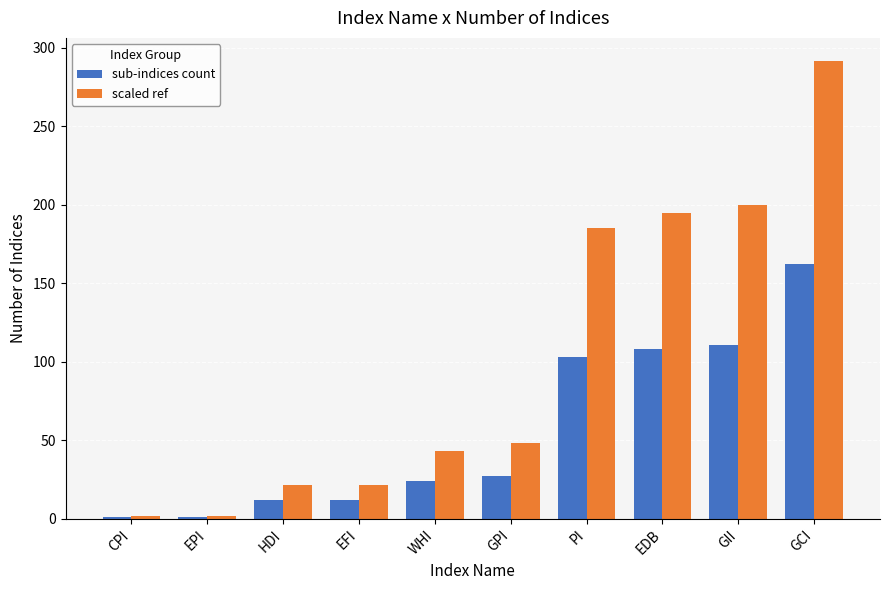

Reading left to right, transcribe all the data shown in this chart.

sub-indices count: CPI=1.0	EPI=1.0	HDI=12.0	EFI=12.0	WHI=24.0	GPI=27.0	PI=103.0	EDB=108.0	GII=111.0	GCI=162.0
scaled ref: CPI=1.8	EPI=1.8	HDI=21.6	EFI=21.6	WHI=43.2	GPI=48.6	PI=185.4	EDB=194.4	GII=199.8	GCI=291.6